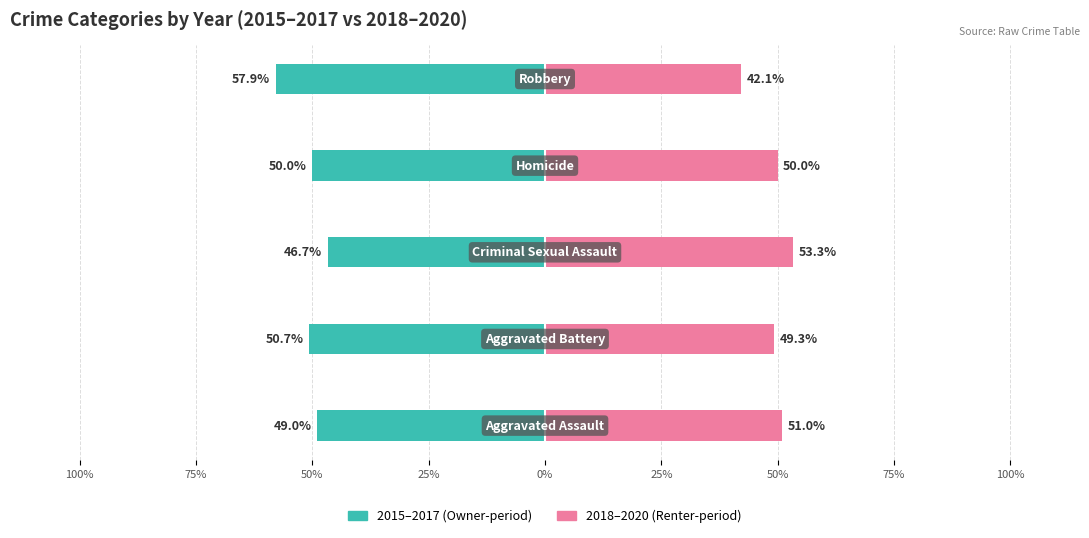

Reading left to right, extract all data points from this chart.

2015–2017: -49.0	-50.7	-46.7	-50.0	-57.9
2018–2020: 51.0	49.3	53.3	50.0	42.1